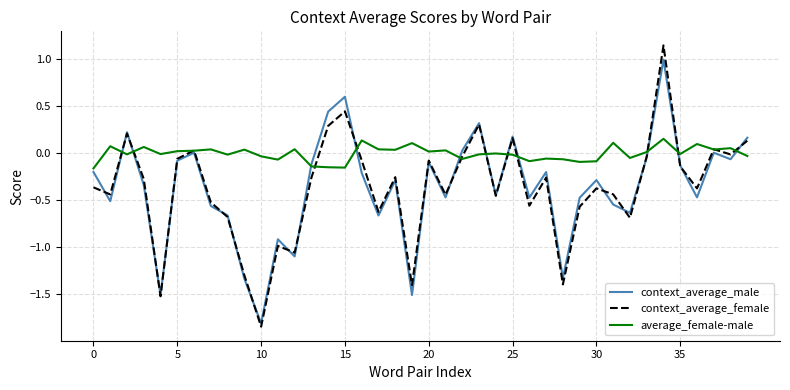

Which series has the largest total across all categories?

average_female-male